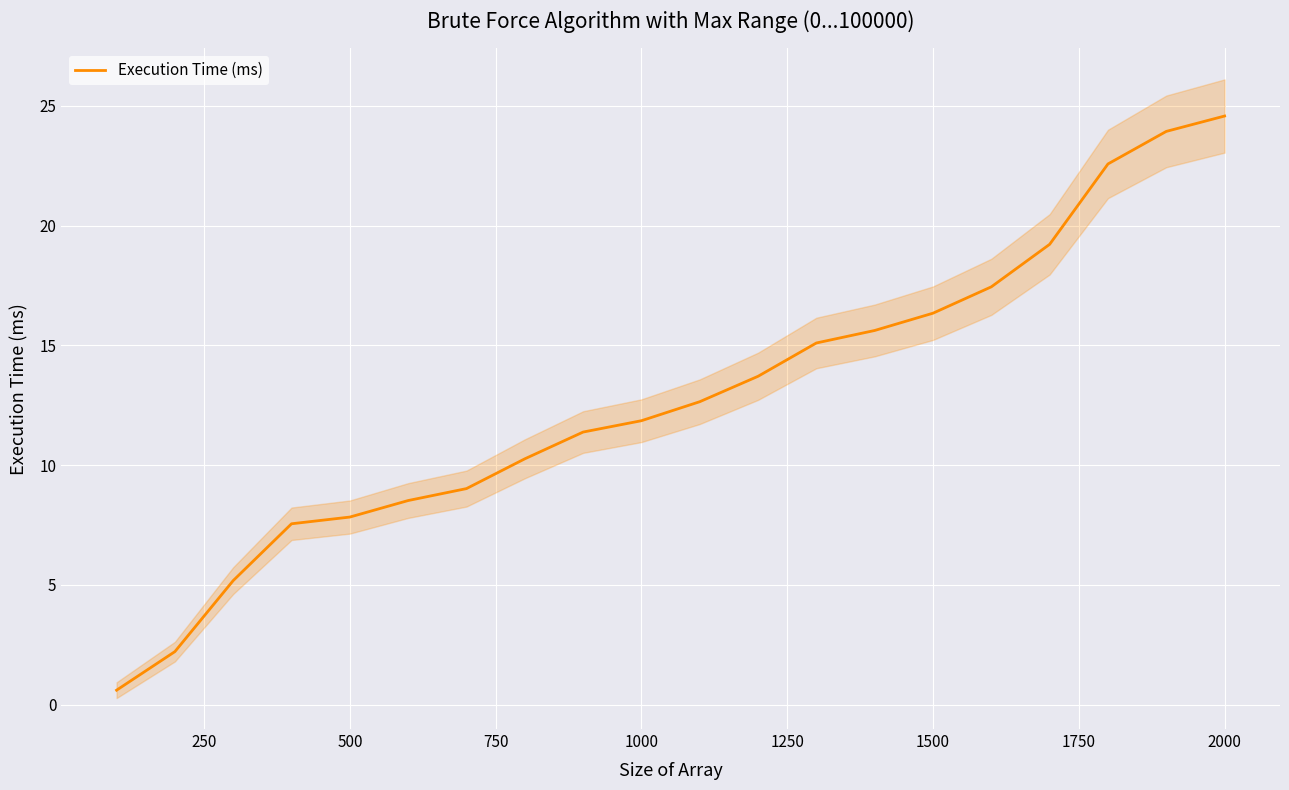

The value of Execution Time (ms) at 500 is 7.8. True or false?

True